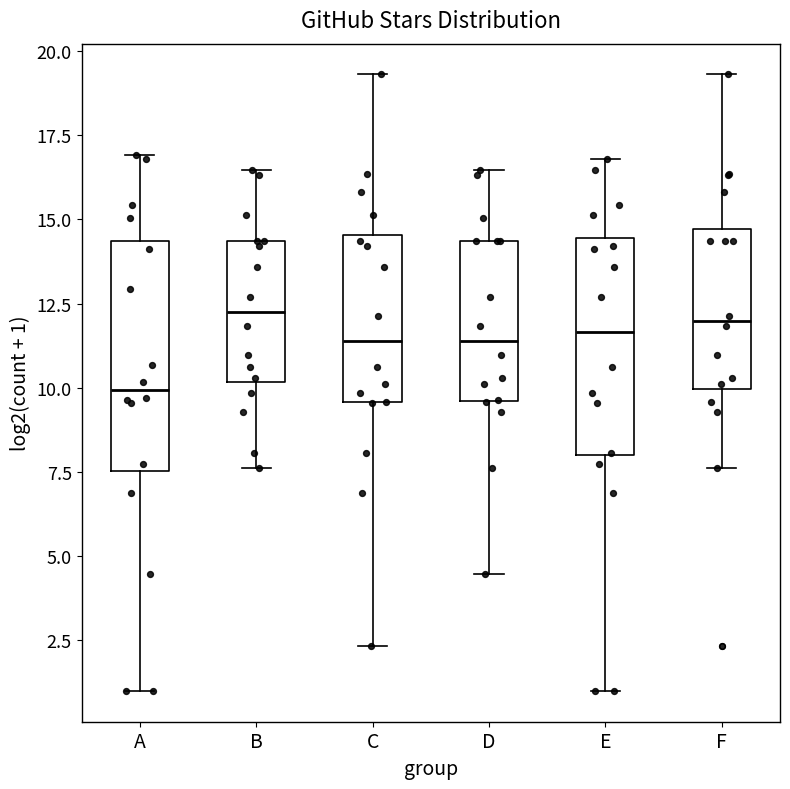

Where does the upper whisker of the box for F end on the y-axis? The values are not printed on the chart, so give them approximately, as read against the axis.

19.5